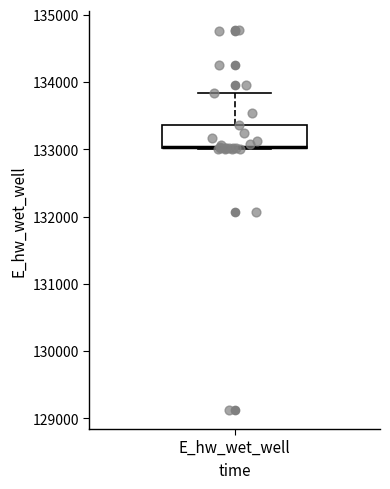

Read this box plot against the y-axis: the position of the median line, the range covered by the box, and the ends of both whiskers. The values are not printed on the chart, so give them approximately, as read against the axis.

median 133000, box 133000 to 133400, whiskers 133000 to 133800